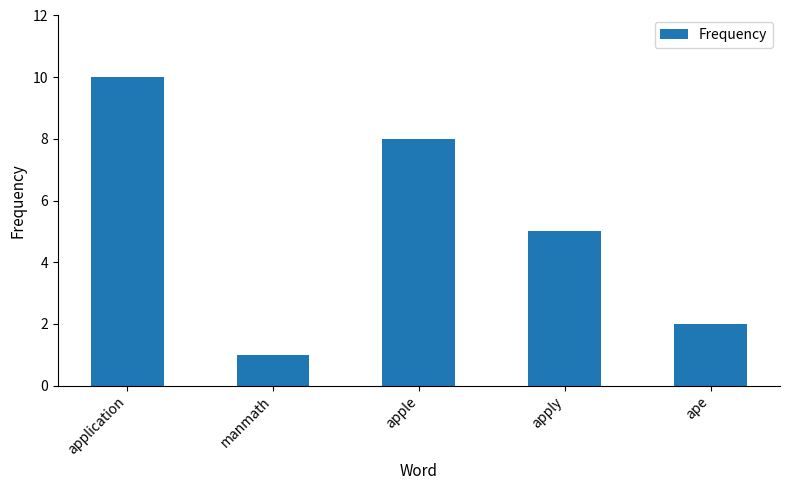

How many categories are shown in the chart?

5